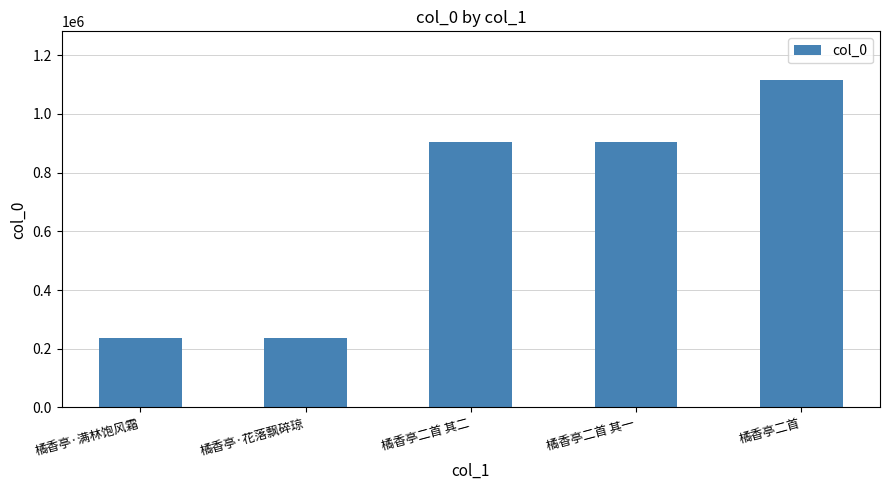

Does the chart contain stacked bars?

No